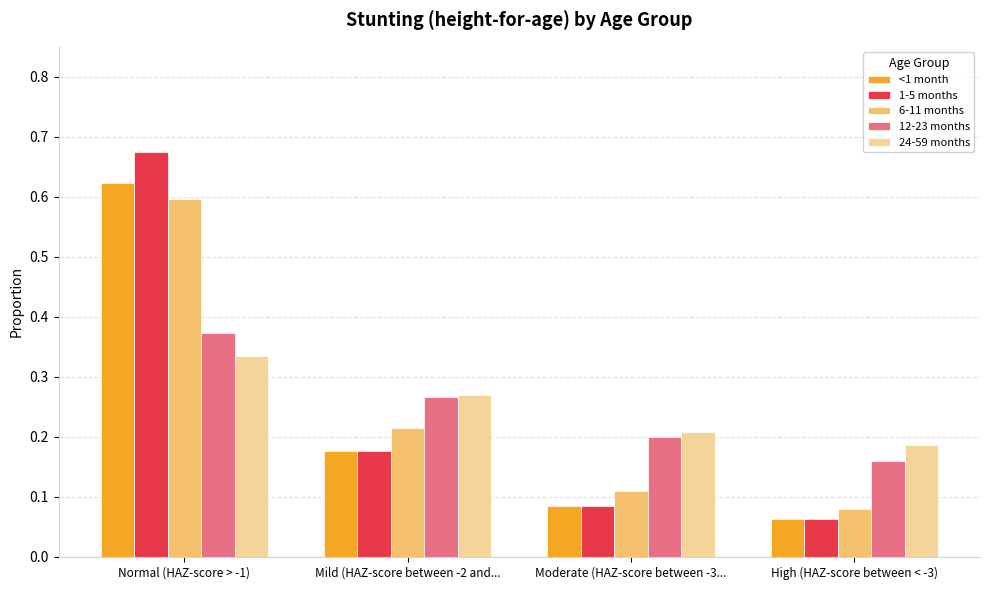

At how many categories does at least one series exceed 0?

4